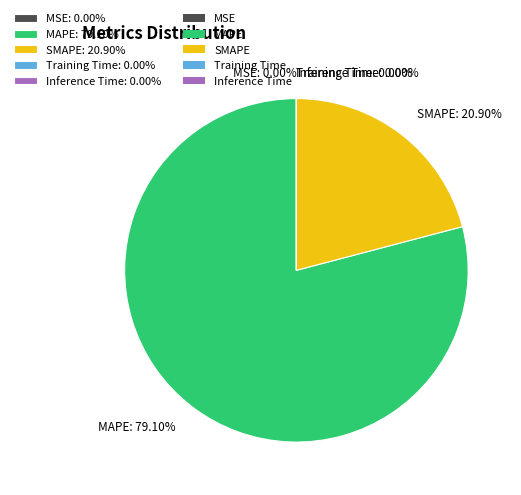

What is the ratio of the value at SMAPE: 20.90% to the value at MAPE: 79.10%?

0.3